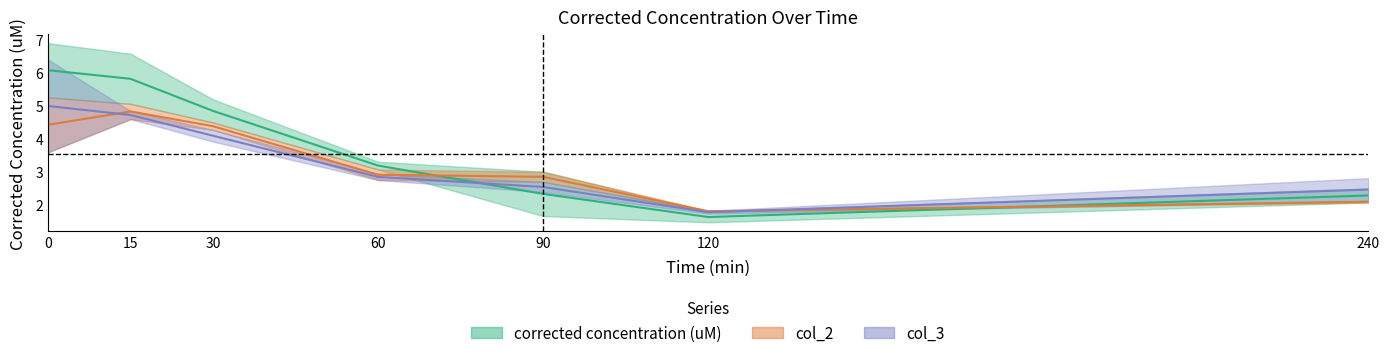

What is the value of the col_2 point at the 6th from the left?

1.8